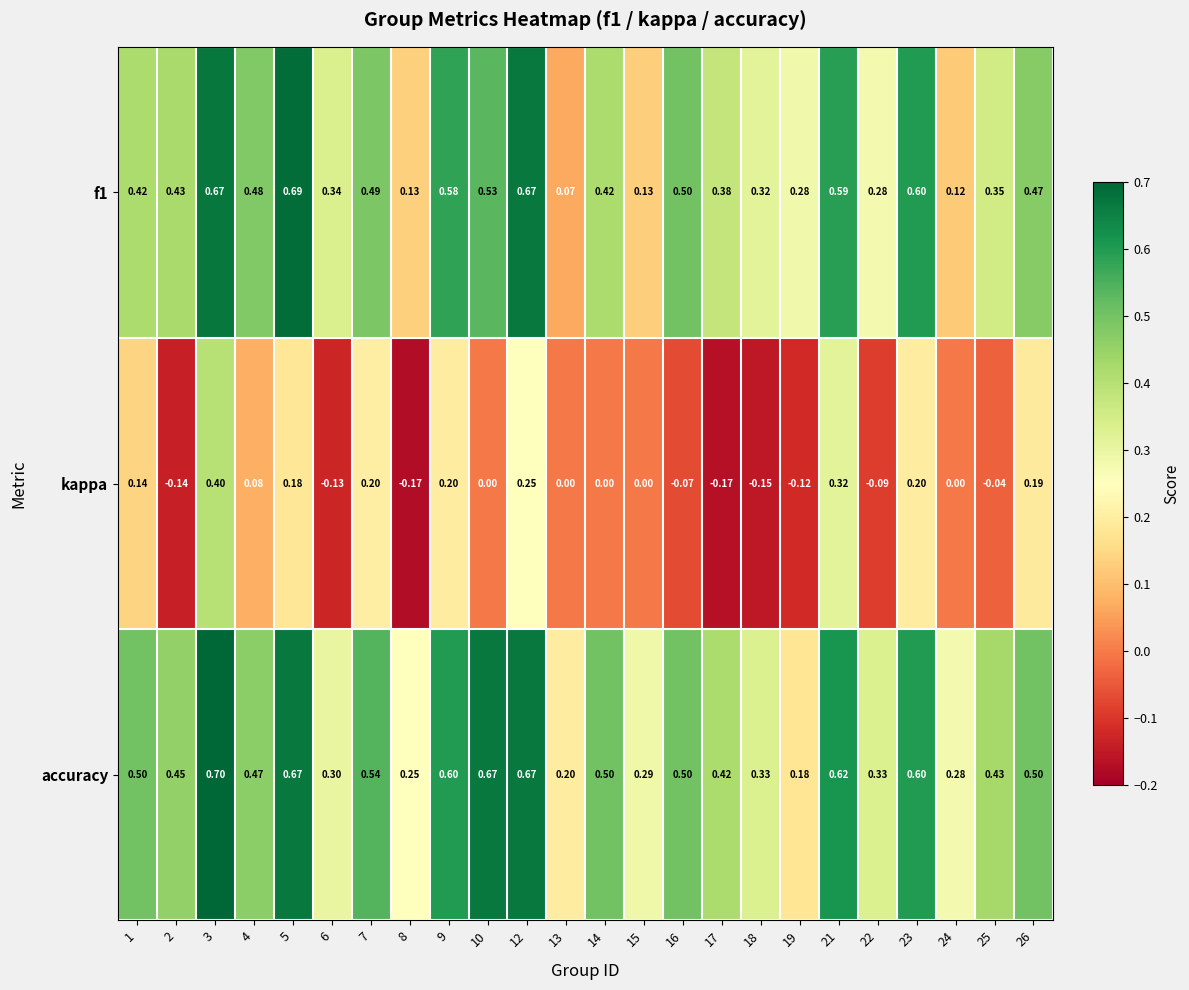

Which series has the largest total across all categories?

accuracy